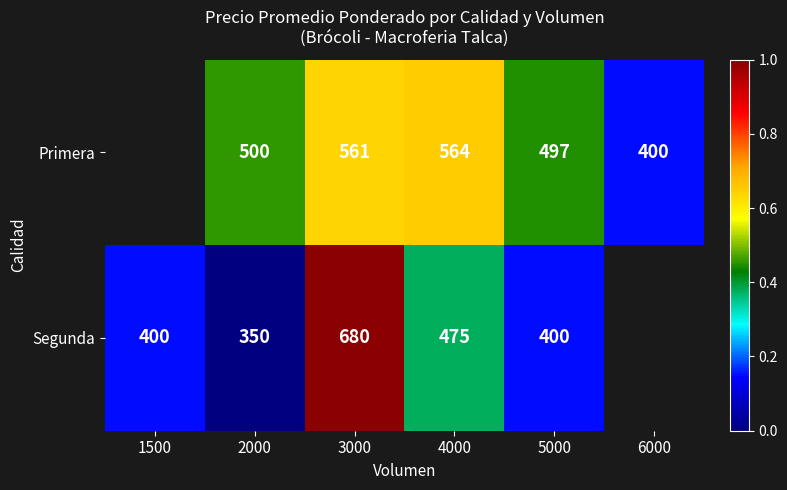

At 2000, list the series in order from largest to smallest.

Primera, Segunda